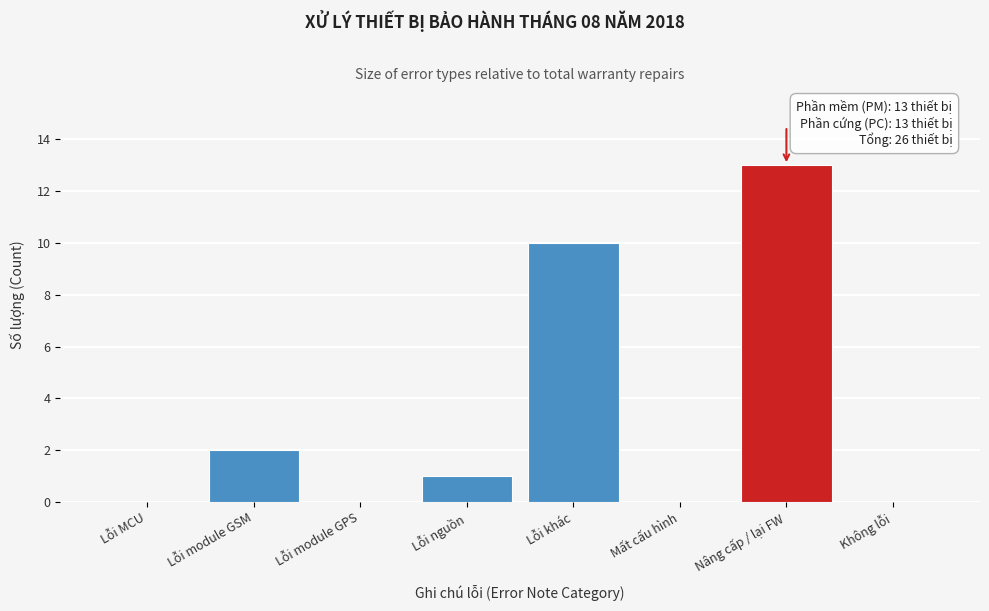

Reading left to right, list all the values displayed in this chart.

Lỗi MCU=0	Lỗi module GSM=2	Lỗi module GPS=0	Lỗi nguồn=1	Lỗi khác=10	Mất cấu hình=0	Nâng cấp / lại FW=13	Không lỗi=0